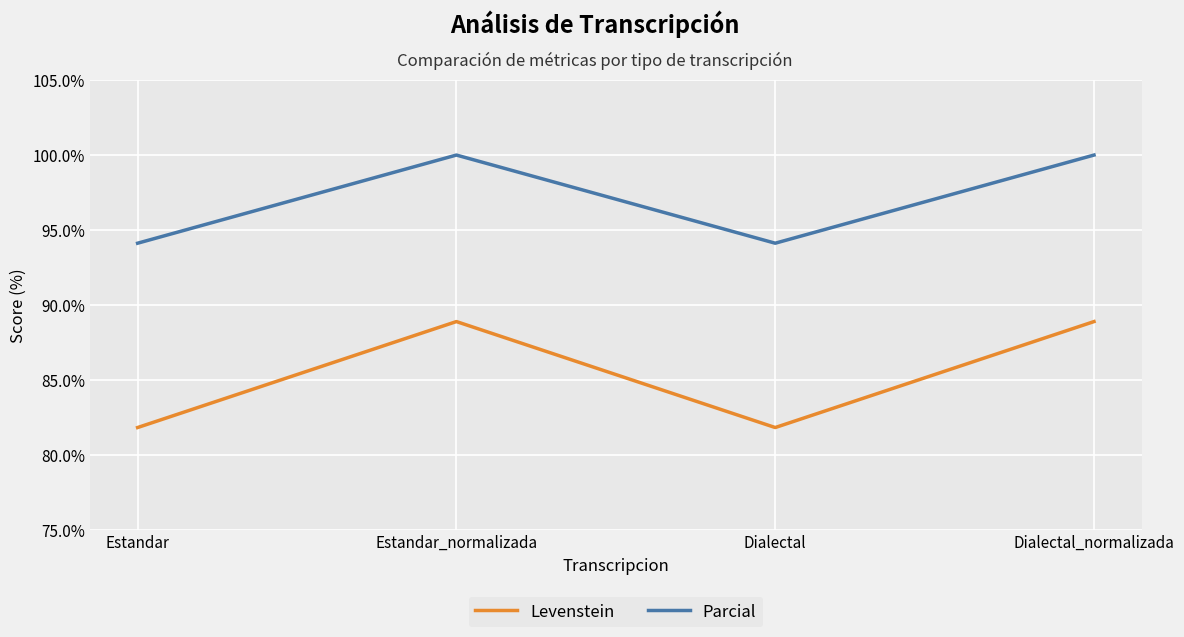

What position from the right is Estandar_normalizada?

3